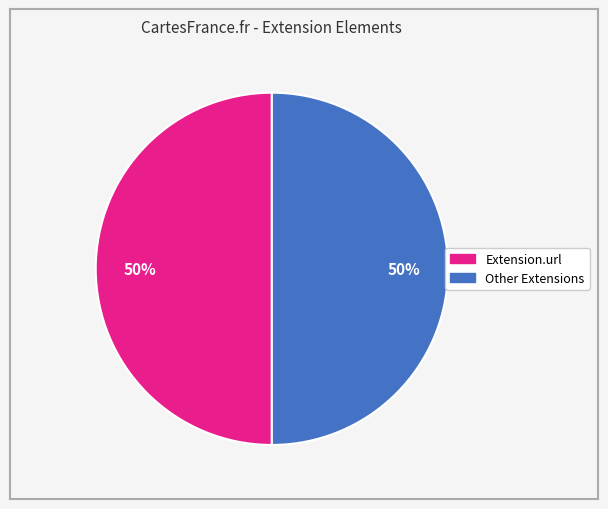

To the nearest percent, what is the average slice percentage?

50%